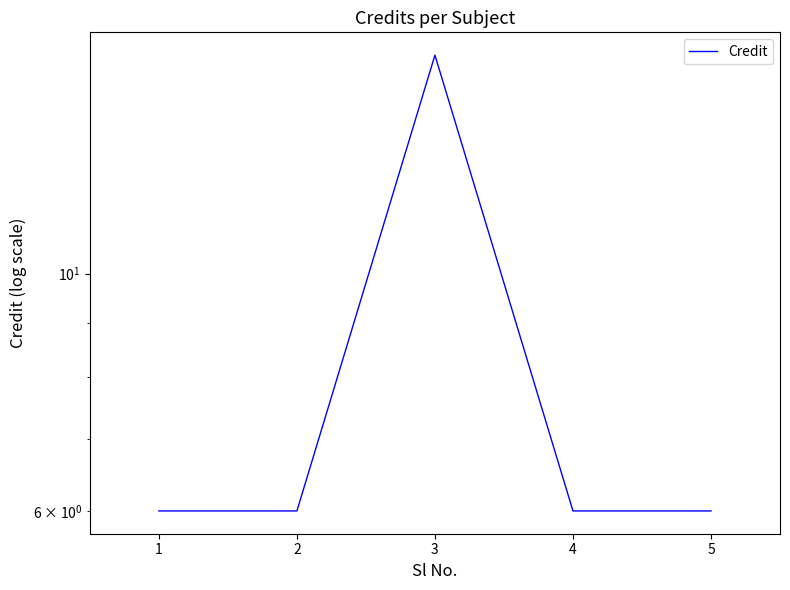

How many values are between 6 and 7?

4